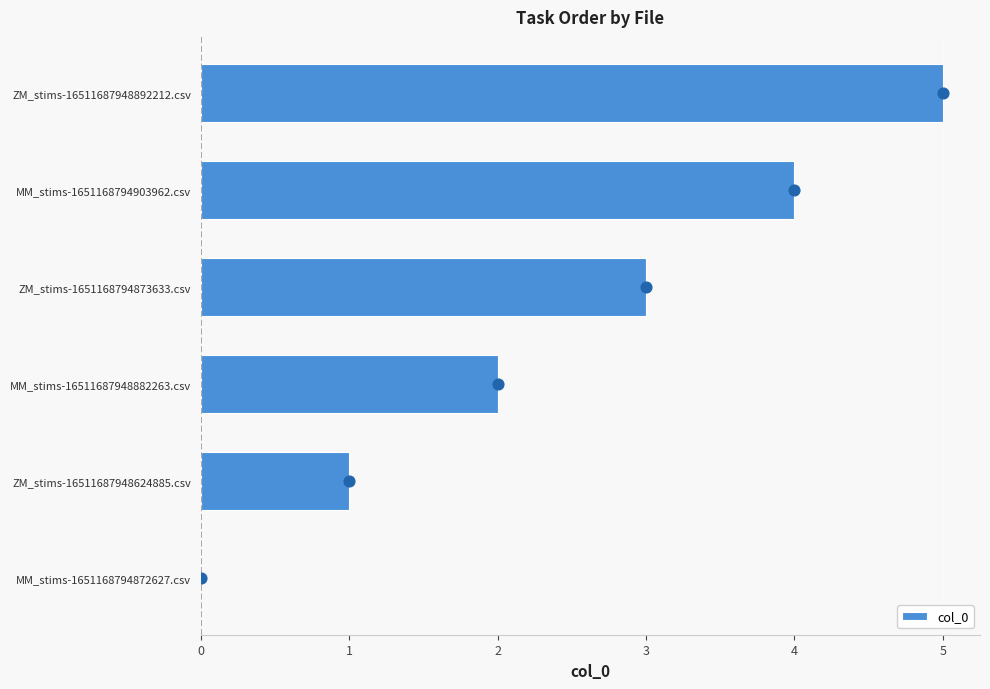

The col_0 series shows 5 at ZM_stims-1651168794873633.csv. True or false?

False